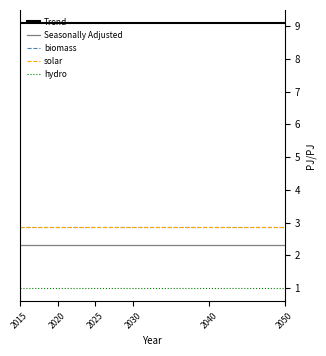

Is the value of Seasonally Adjusted at 2040 greater than the value of Trend at 2020?

No